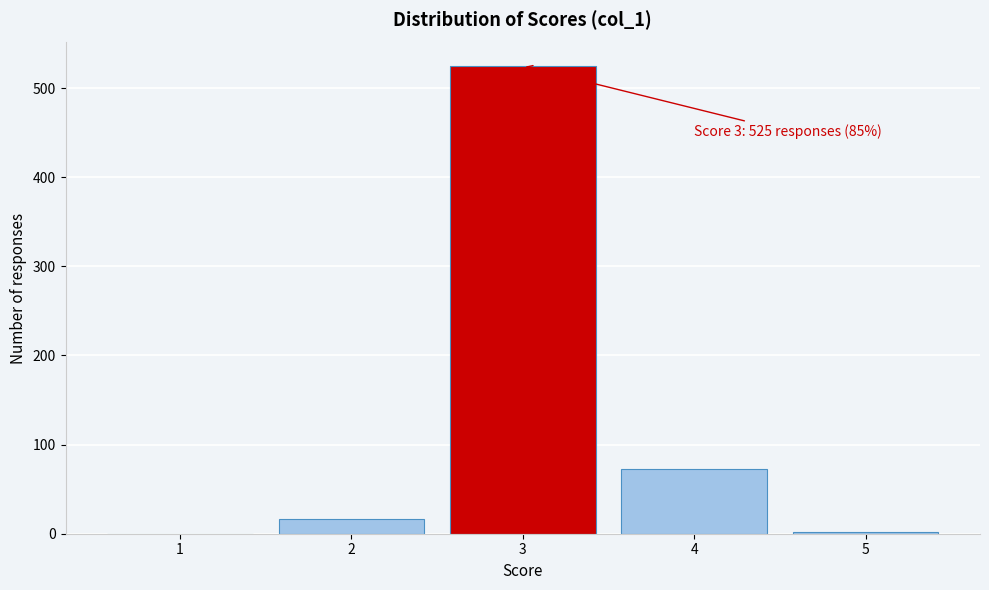

What is the change in value from 2 to 3?

+508